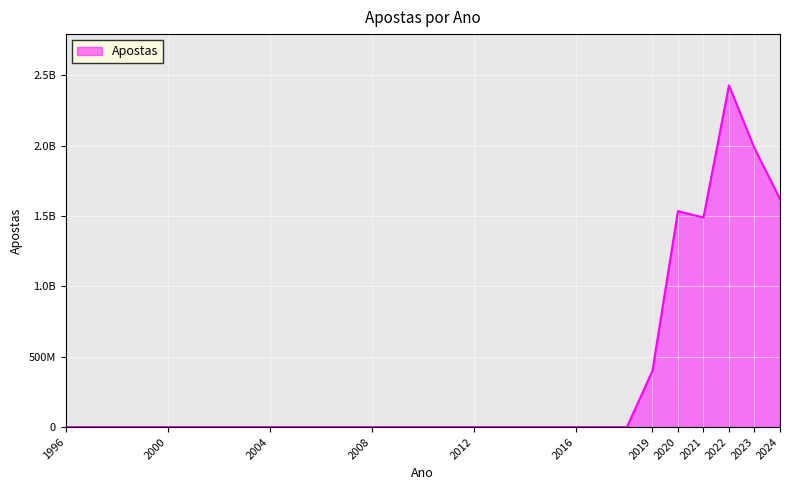

Does the chart display data point markers on the line(s)?

No